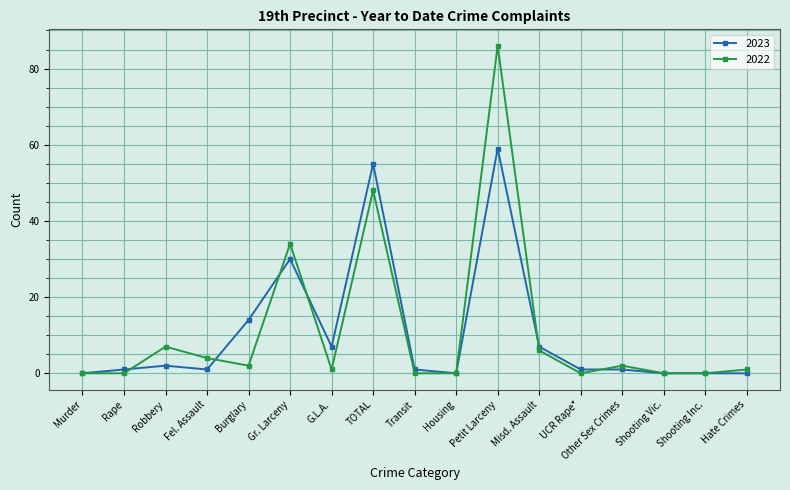

Is the value of 2023 at TOTAL greater than the value of 2022 at Shooting Inc.?

Yes